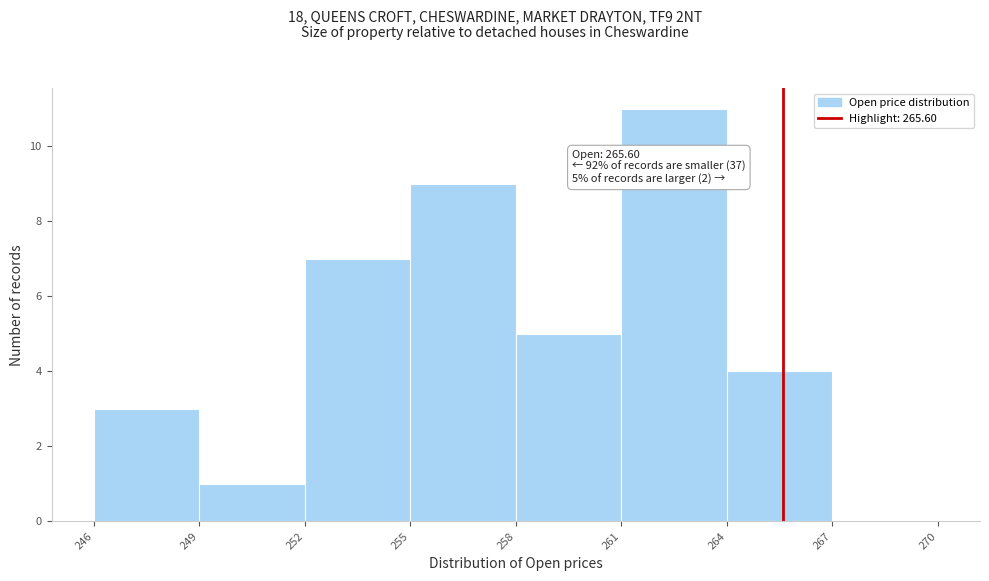

Over which range of the x-axis is the bar tallest?

261 to 264